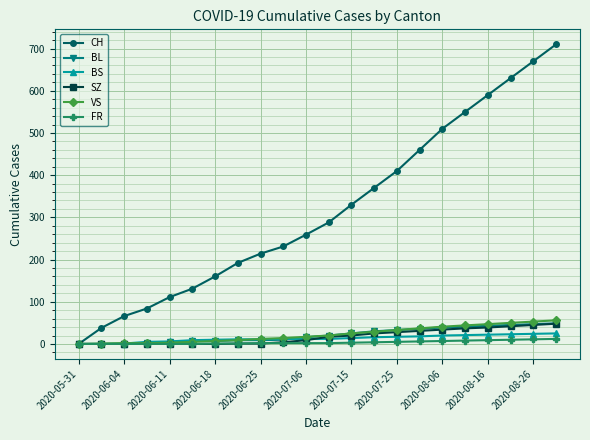

What is the maximum value for BS?

25